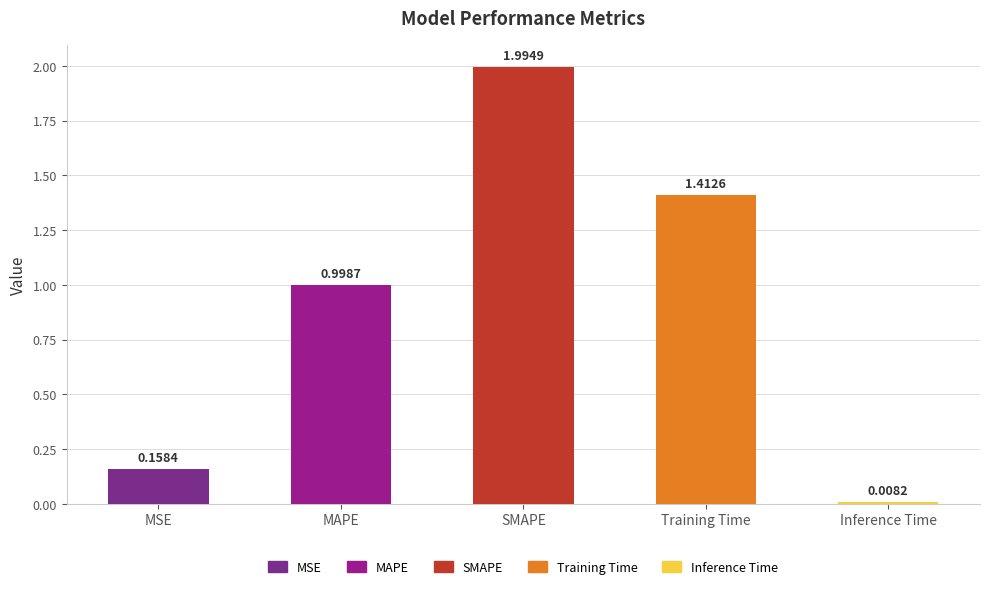

Rank the categories by value from lowest to highest.

Inference Time, MSE, MAPE, Training Time, SMAPE